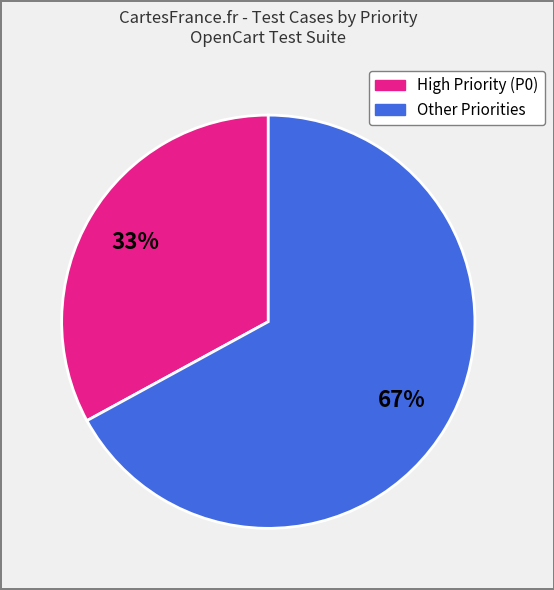

To the nearest percent, what is the difference between the largest and smallest slice percentages?

34%